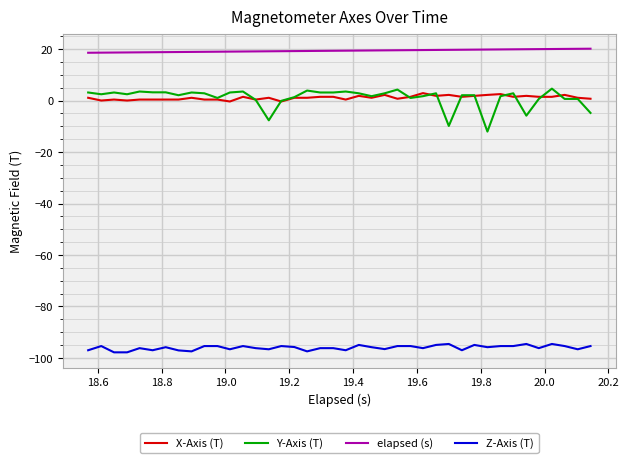

What is the highest value of the X-Axis (T) series?

2.9